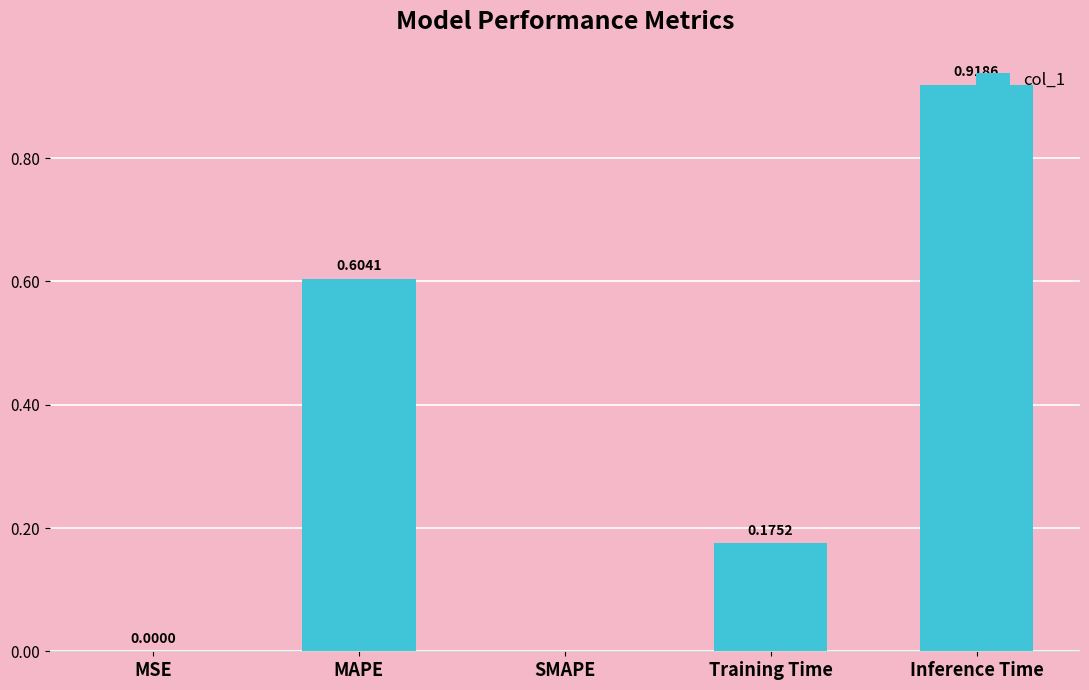

What is the sum of all values?

1.7